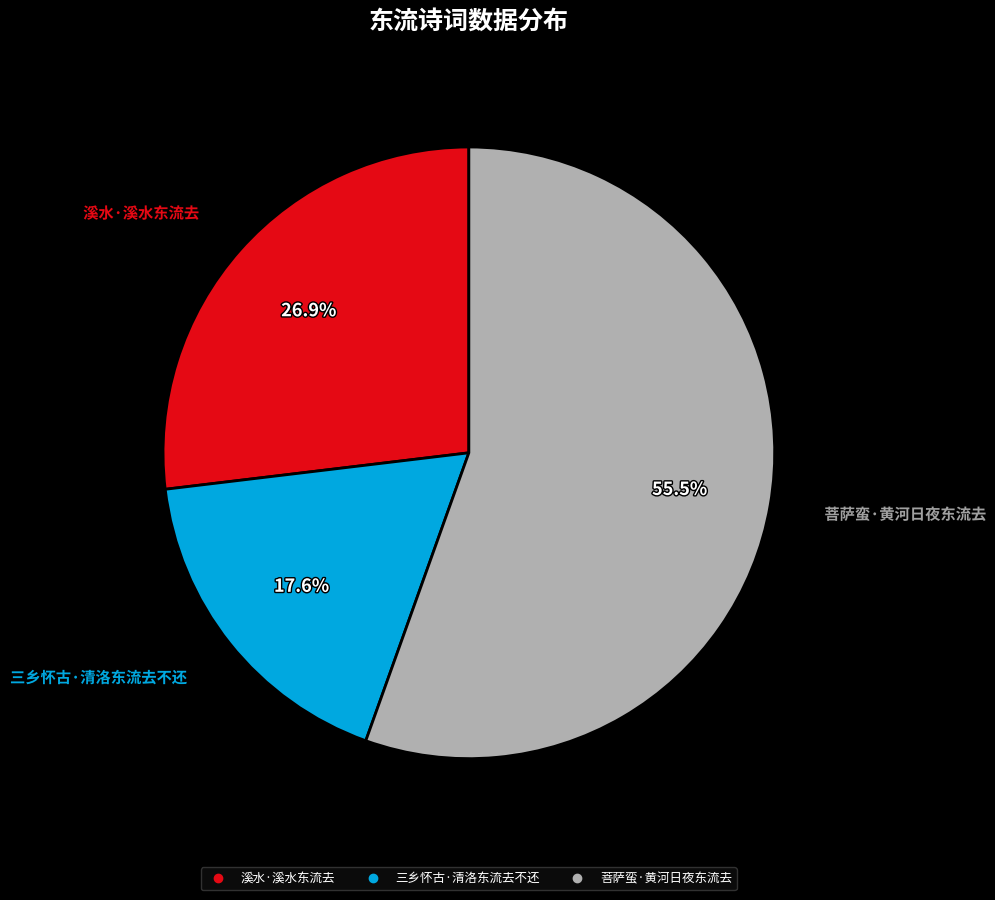

Rank the categories by value from highest to lowest.

菩萨蛮·黄河日夜东流去, 溪水·溪水东流去, 三乡怀古·清洛东流去不还